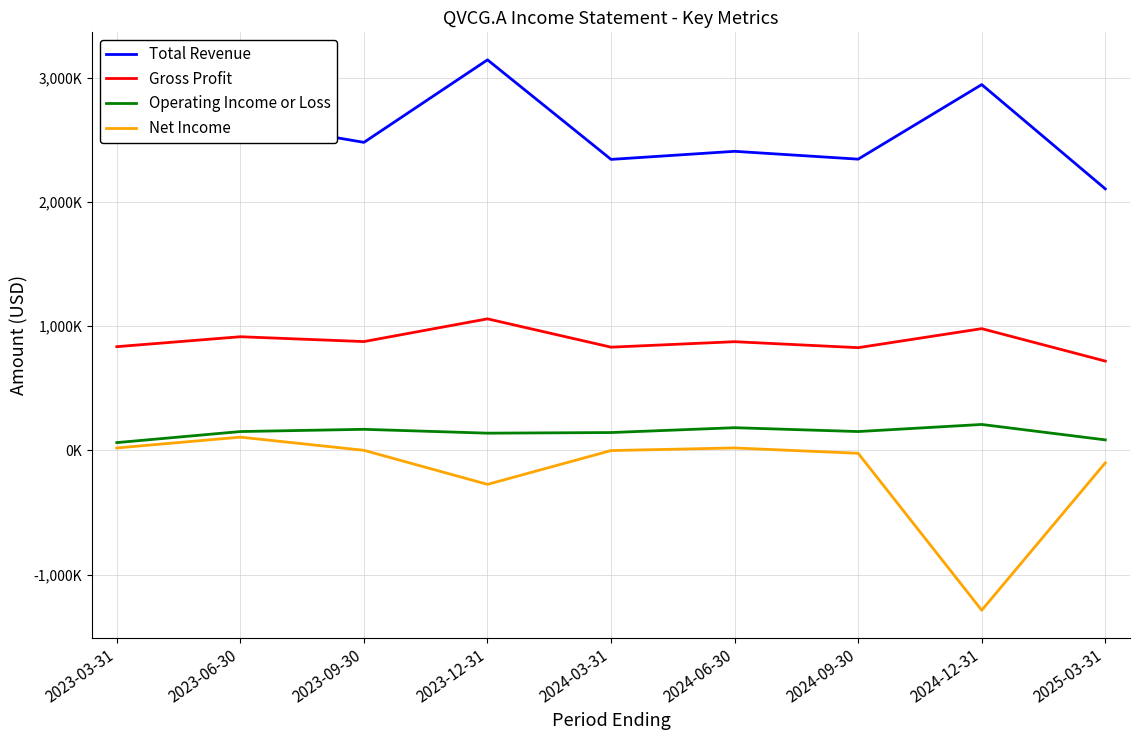

What are all the series names shown in the legend?

Total Revenue, Gross Profit, Operating Income or Loss, Net Income